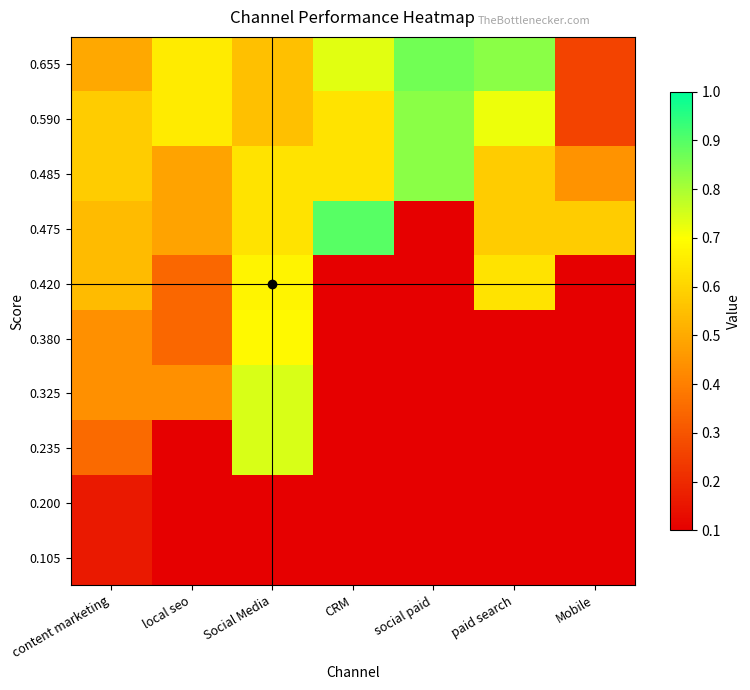

What is the maximum value shown in the chart?

0.9